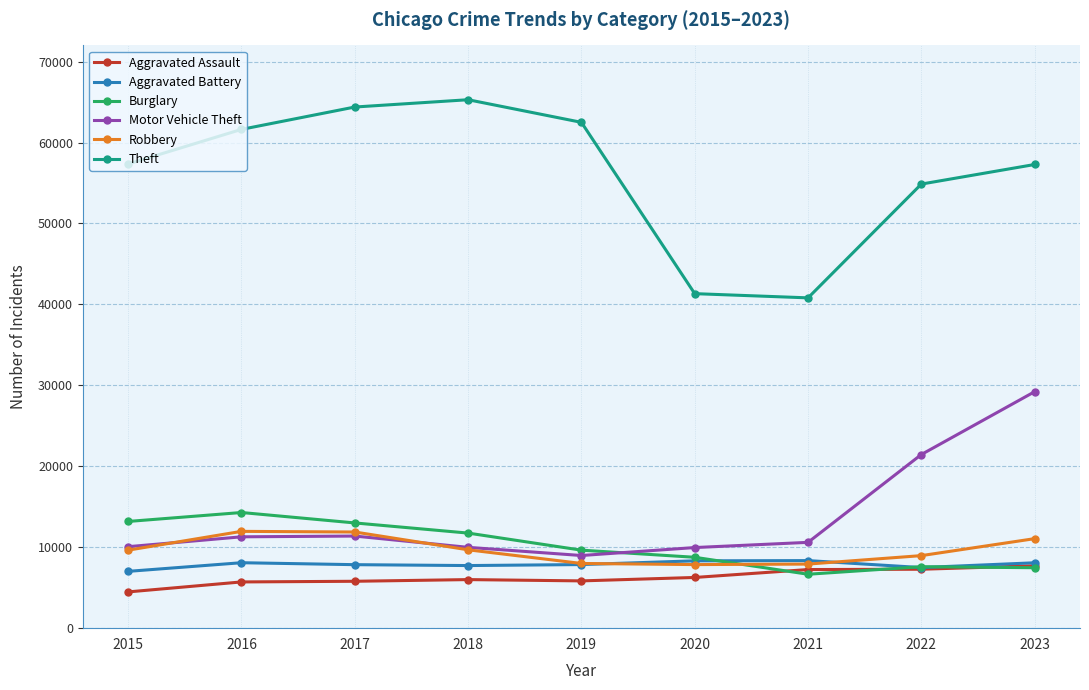

What is the average value of the Theft series?

56159